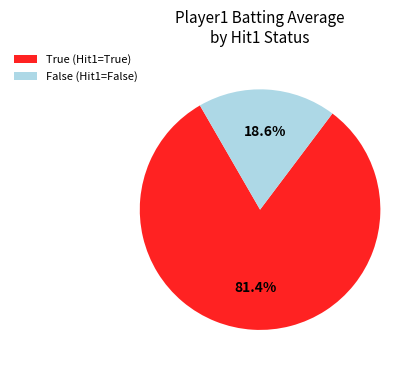

What percentage is NOT represented by True (Hit1=True)?

18.6%